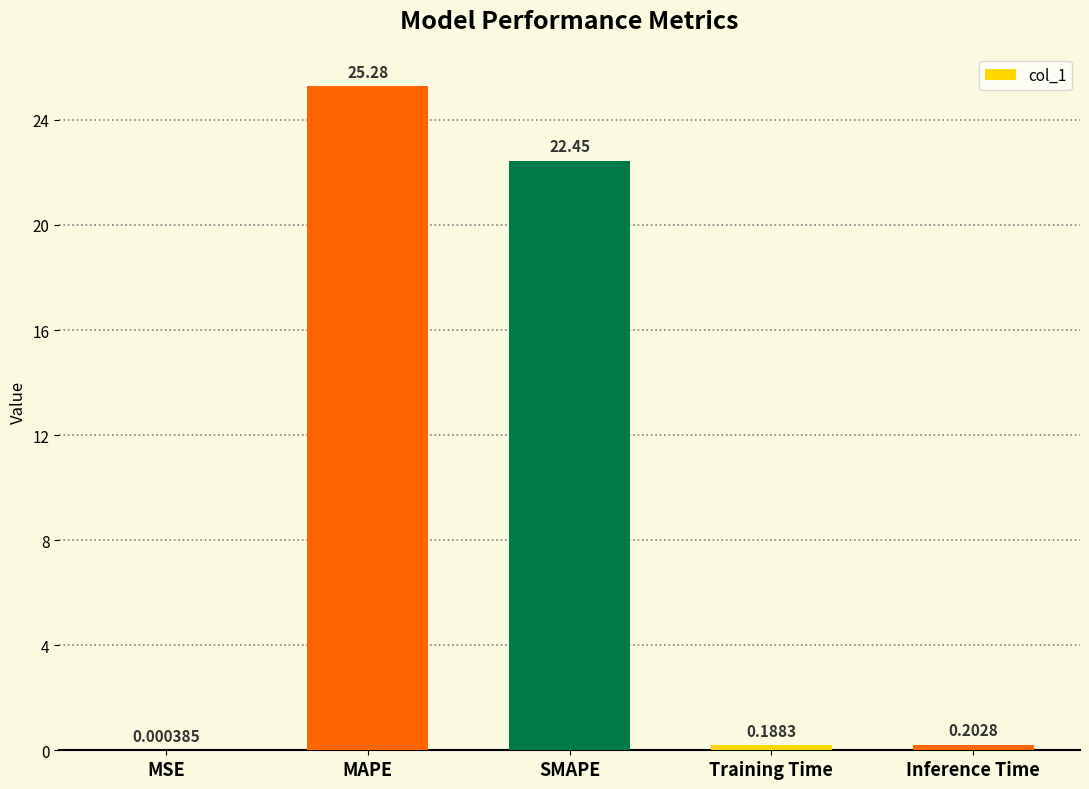

What is the sum of the values at MSE and SMAPE?

22.4